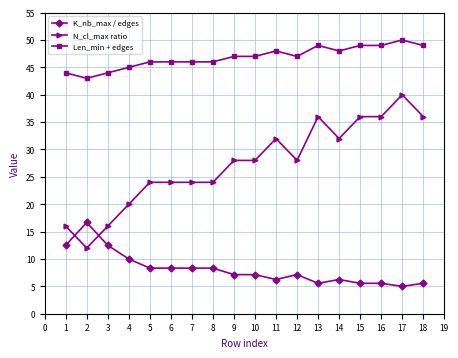

What is the spread (max minus min) of values at 4?

35.0